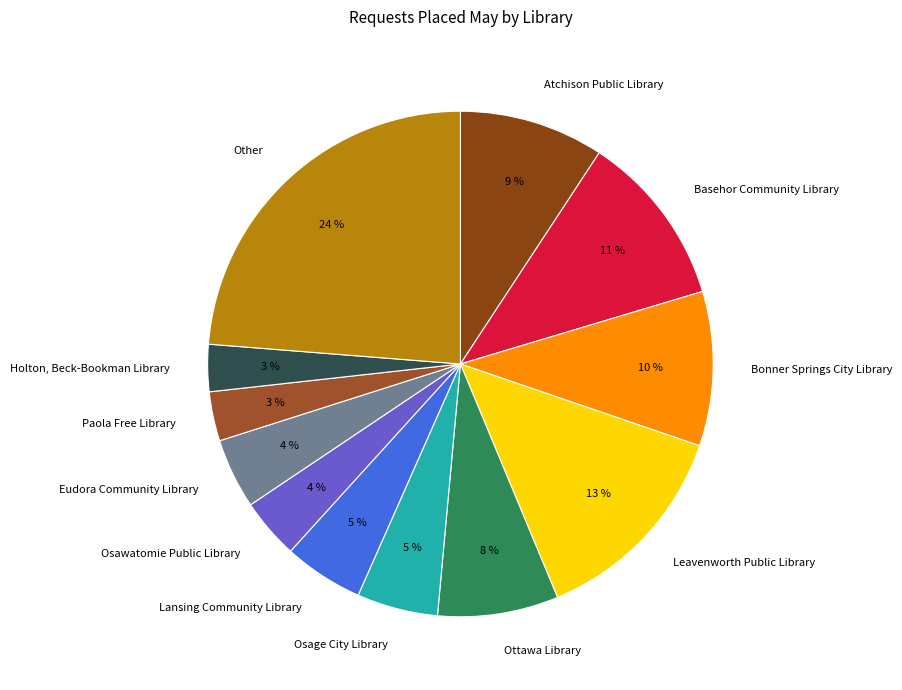

To the nearest percent, what is the combined percentage of Paola Free Library and Atchison Public Library?

12%